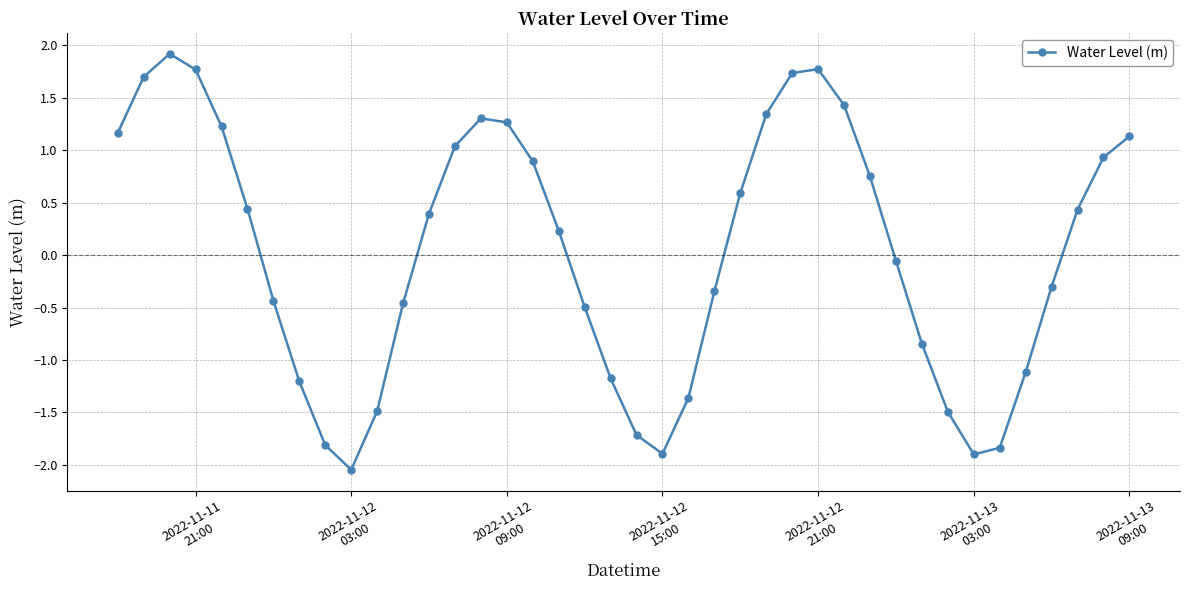

Does the chart display data point markers on the line(s)?

Yes